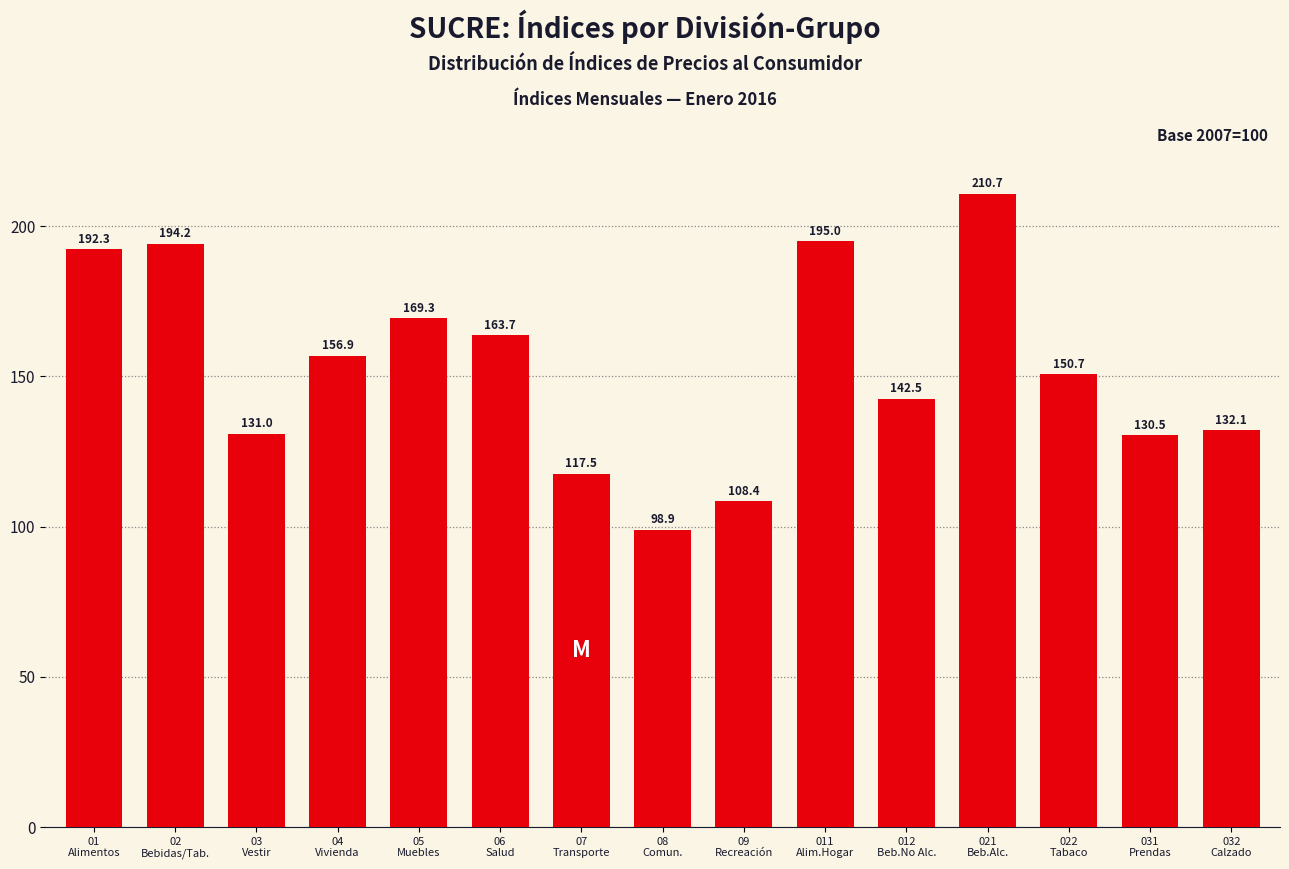

What is the minimum value shown in the chart?

98.9